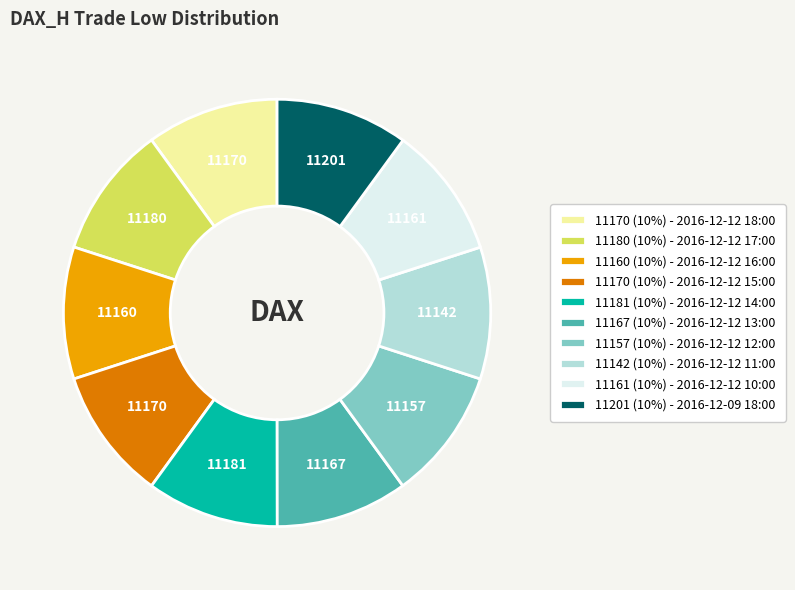

What is the ratio of the value at 11160 (10%) - 2016-12-12 16:00 to the value at 11180 (10%) - 2016-12-12 17:00?

1.0